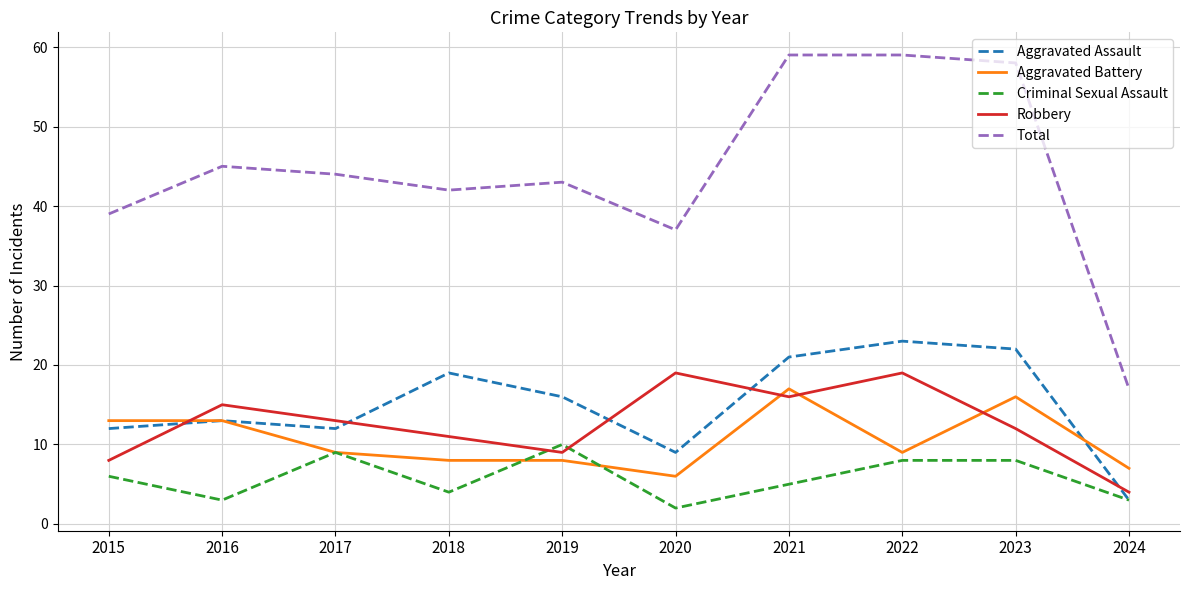

Between 2019 and 2023, which series saw the biggest shift?

Total